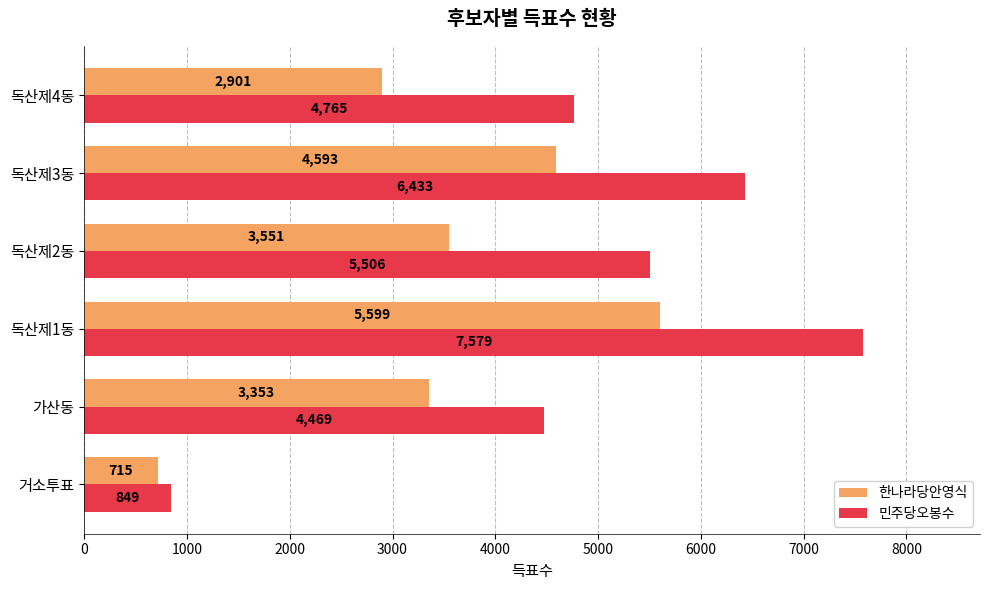

Which category has the highest value in the 한나라당안영식 series?

독산제1동